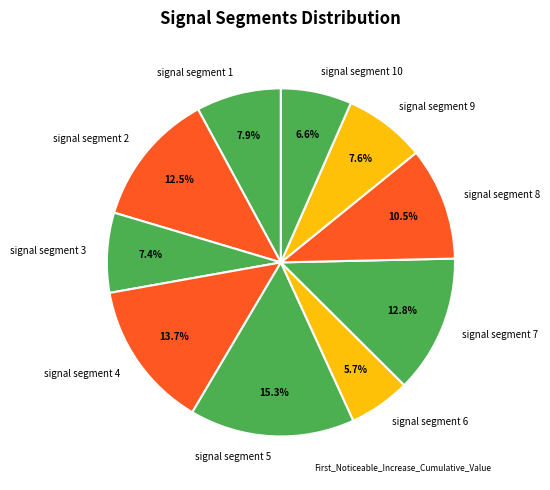

To the nearest percent, what percentage of the pie is signal segment 10?

7%